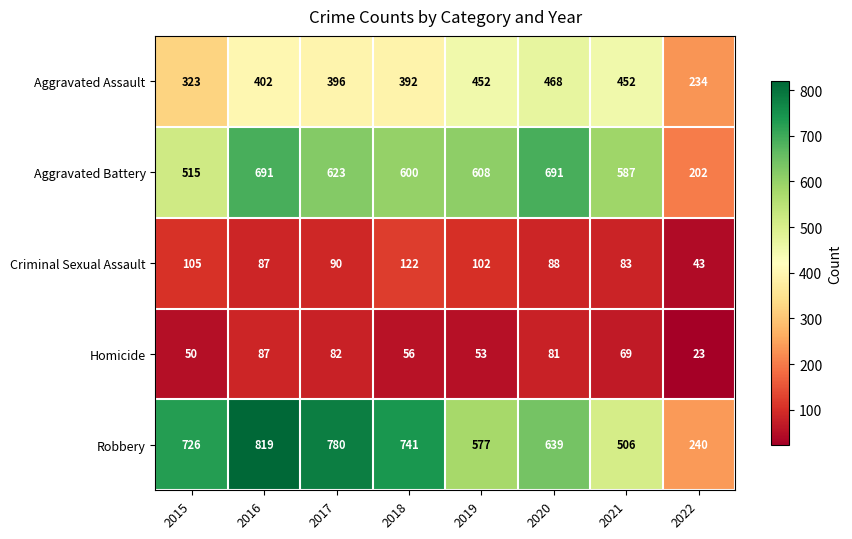

What is the difference between the maximum and minimum values in the Aggravated Battery series?

489